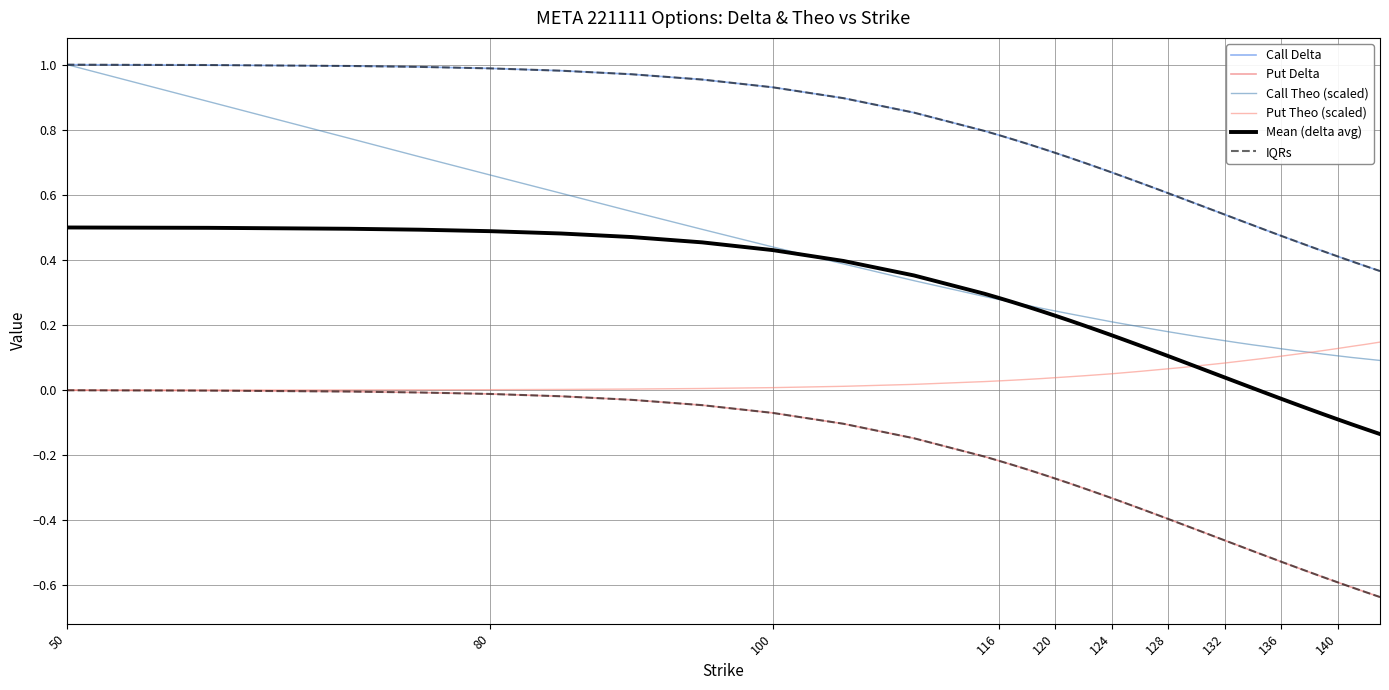

What is the difference between the maximum and minimum values in the Put Delta series?

0.6